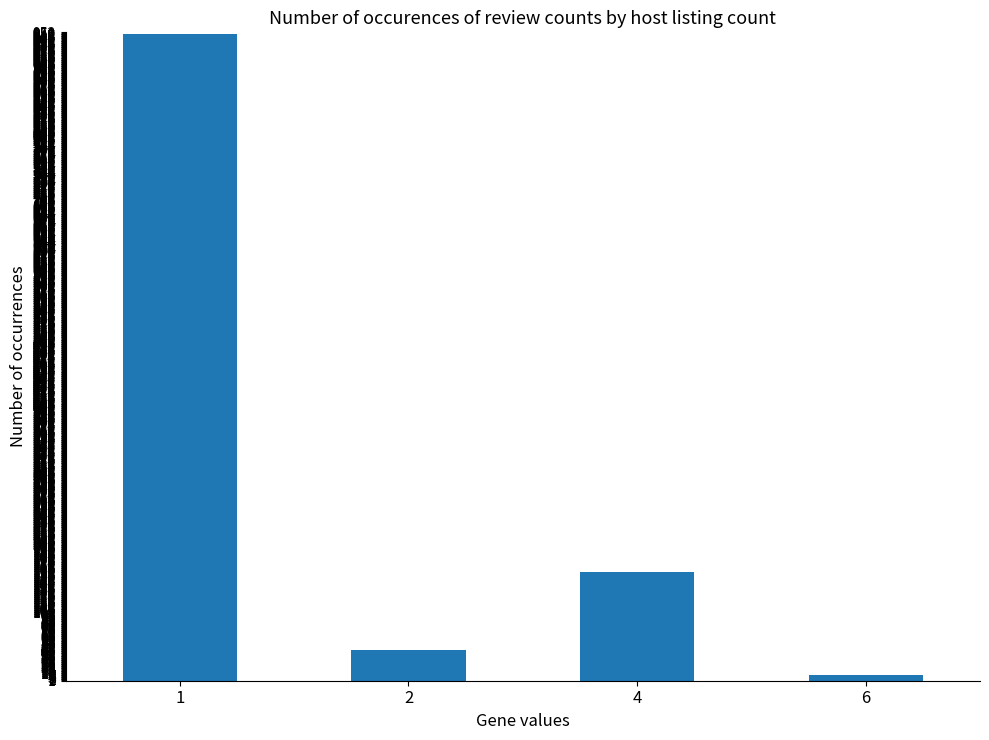

How many data points are less than 160?

2